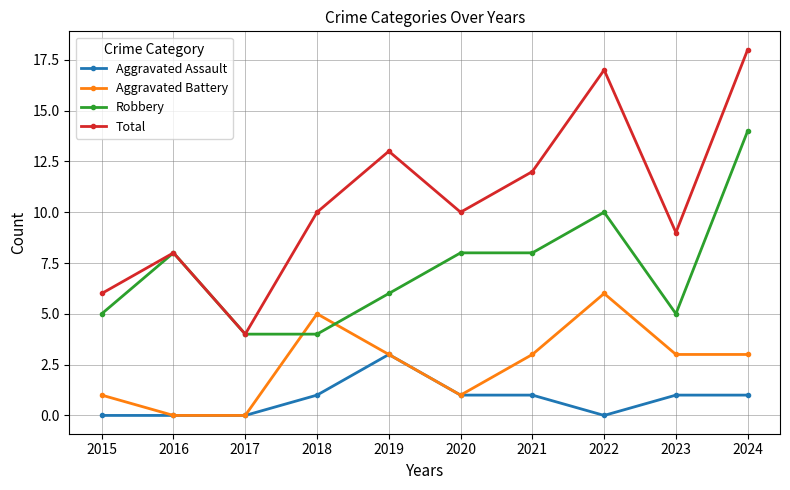

How many distinct data groups are displayed?

4